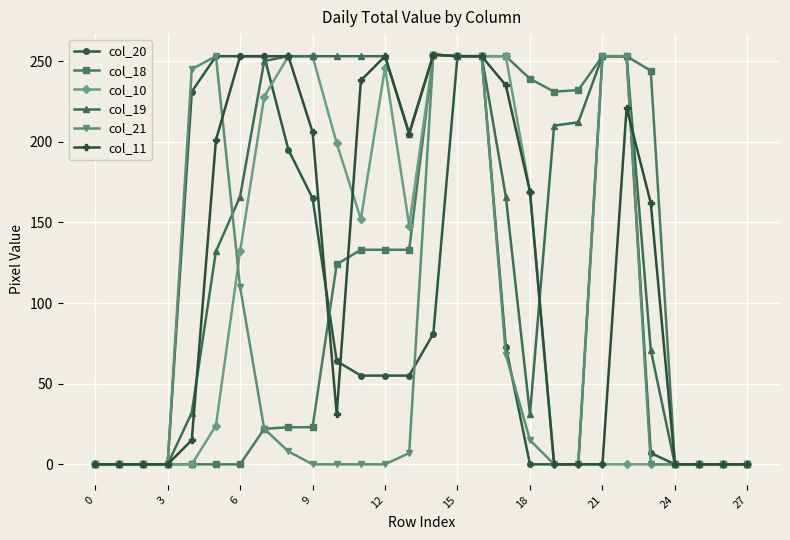

What is the average value of the col_20 series?

98